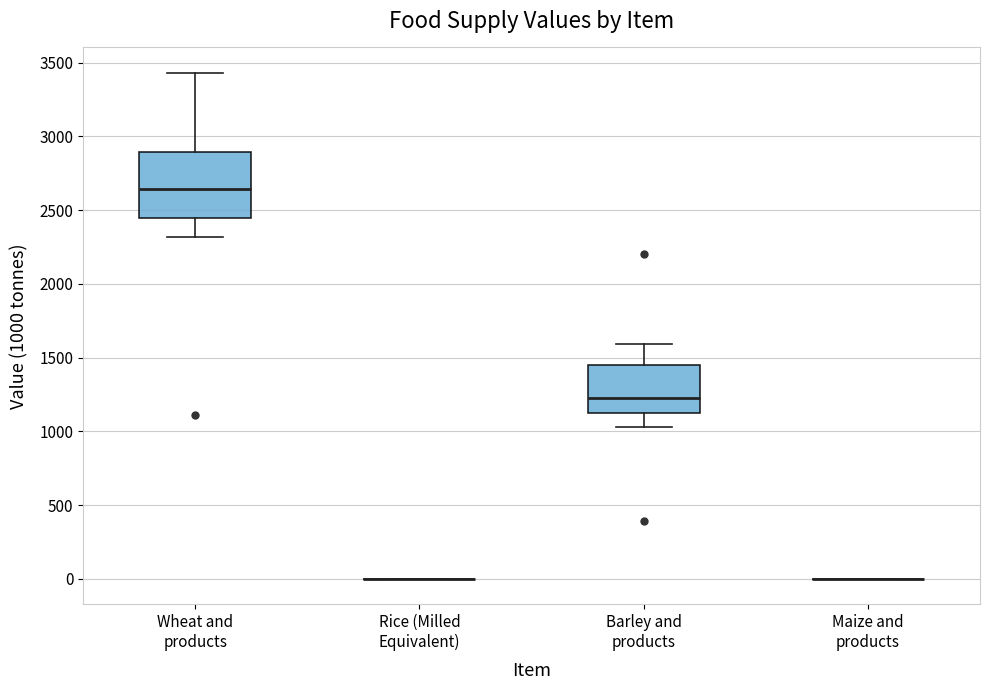

Reading left to right, read every box against the y-axis: the position of its median line, the range the box covers, and the ends of its whiskers. The values are not printed on the chart, so give them approximately, as read against the axis.

Wheat and products: median 2650, box 2450 to 2900, whiskers 2300 to 3450
Rice (Milled Equivalent): box collapsed to a line at 0, whiskers 0 to 0
Barley and products: median 1200, box 1100 to 1450, whiskers 1050 to 1600
Maize and products: box collapsed to a line at 0, whiskers 0 to 0